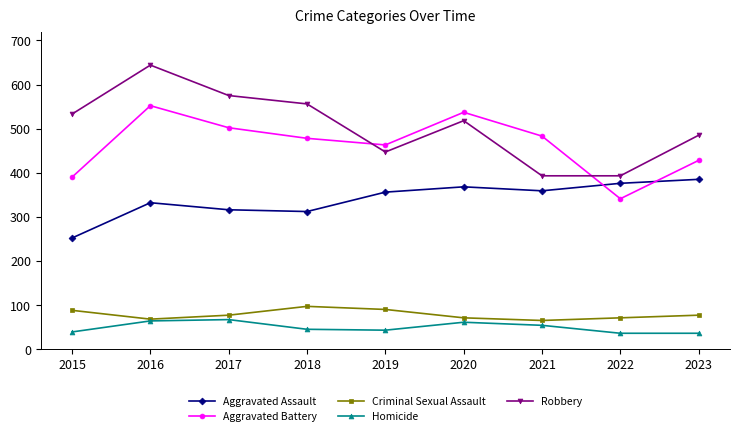

List the series in order of their peak value, lowest first.

Homicide, Criminal Sexual Assault, Aggravated Assault, Aggravated Battery, Robbery